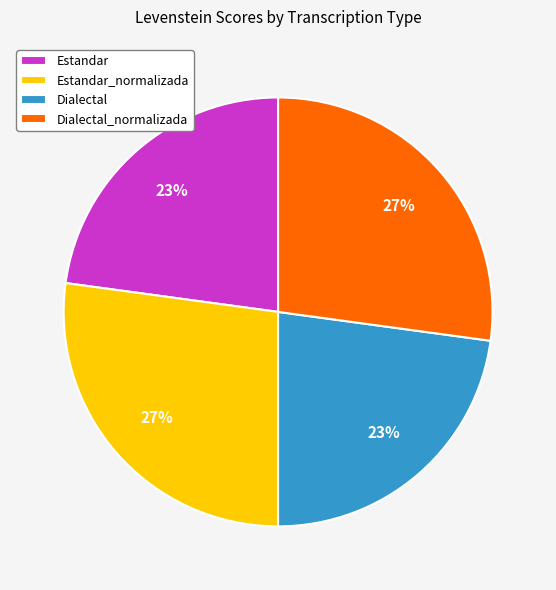

True or false: Estandar_normalizada accounts for 27% of the total.

True